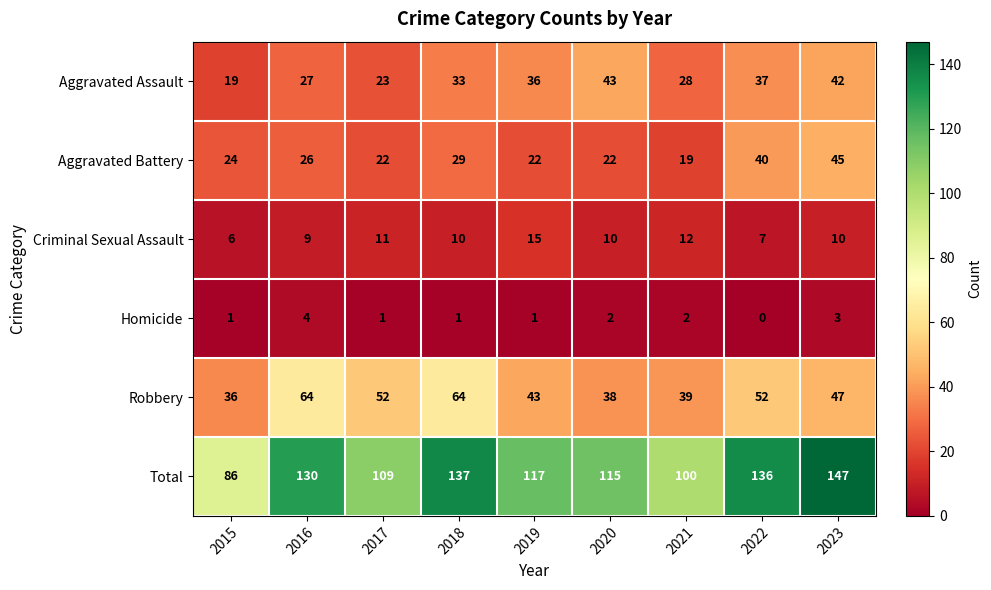

What is the difference between the highest and lowest values at 2018?

136